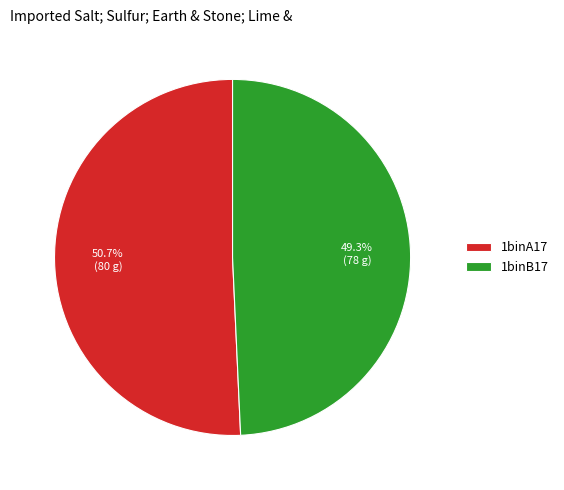

Approximately how many times larger is the value at 1binA17 compared to 1binB17?

1.0